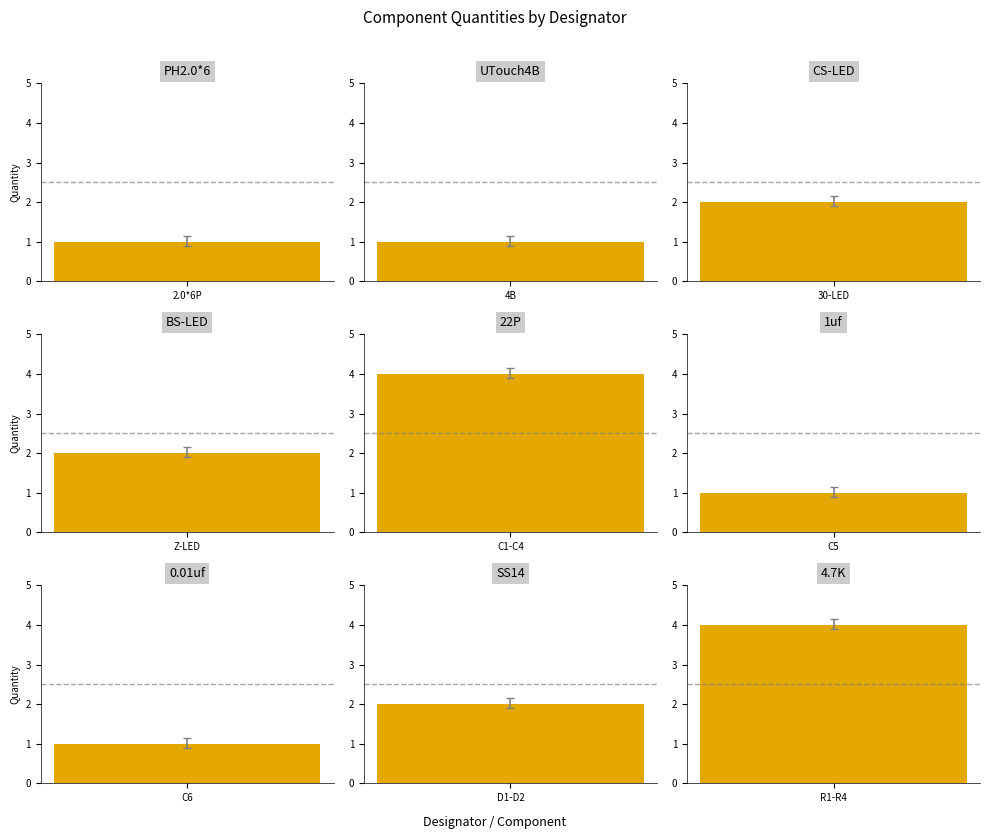

Is it true that the value at 2.0*6P is 1?

True